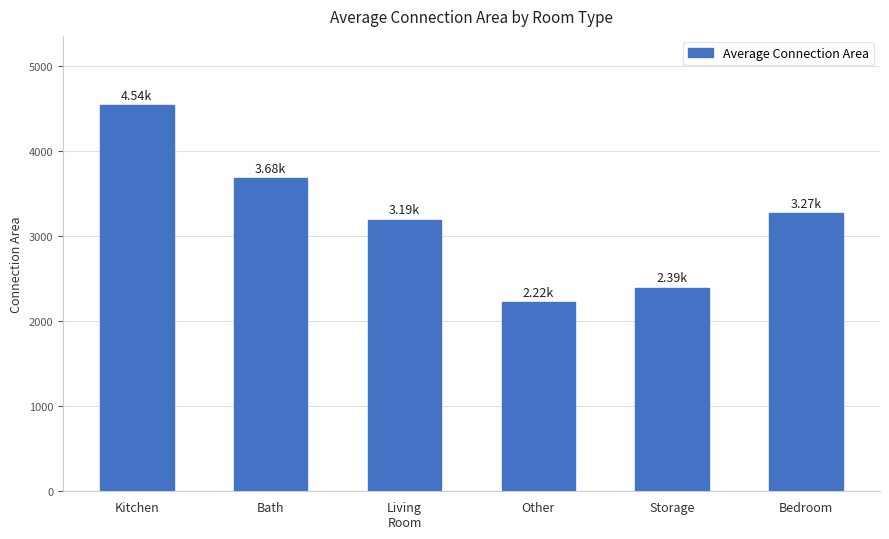

How many values are below 3268?

3